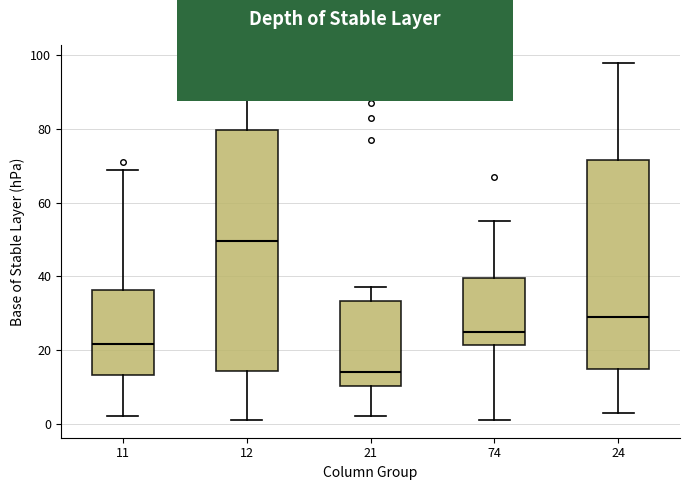

Reading left to right, transcribe this box plot: for each box, give where its median line is, the range the box spans, and where its two whiskers end, as read against the y-axis. The values are not printed on the chart, so give them approximately, as read against the axis.

11: median 22, box 14 to 36, whiskers 2 to 70
12: median 50, box 14 to 80, whiskers 2 to 94
21: median 14, box 10 to 34, whiskers 2 to 38
74: median 26, box 22 to 40, whiskers 2 to 56
24: median 30, box 14 to 72, whiskers 4 to 98